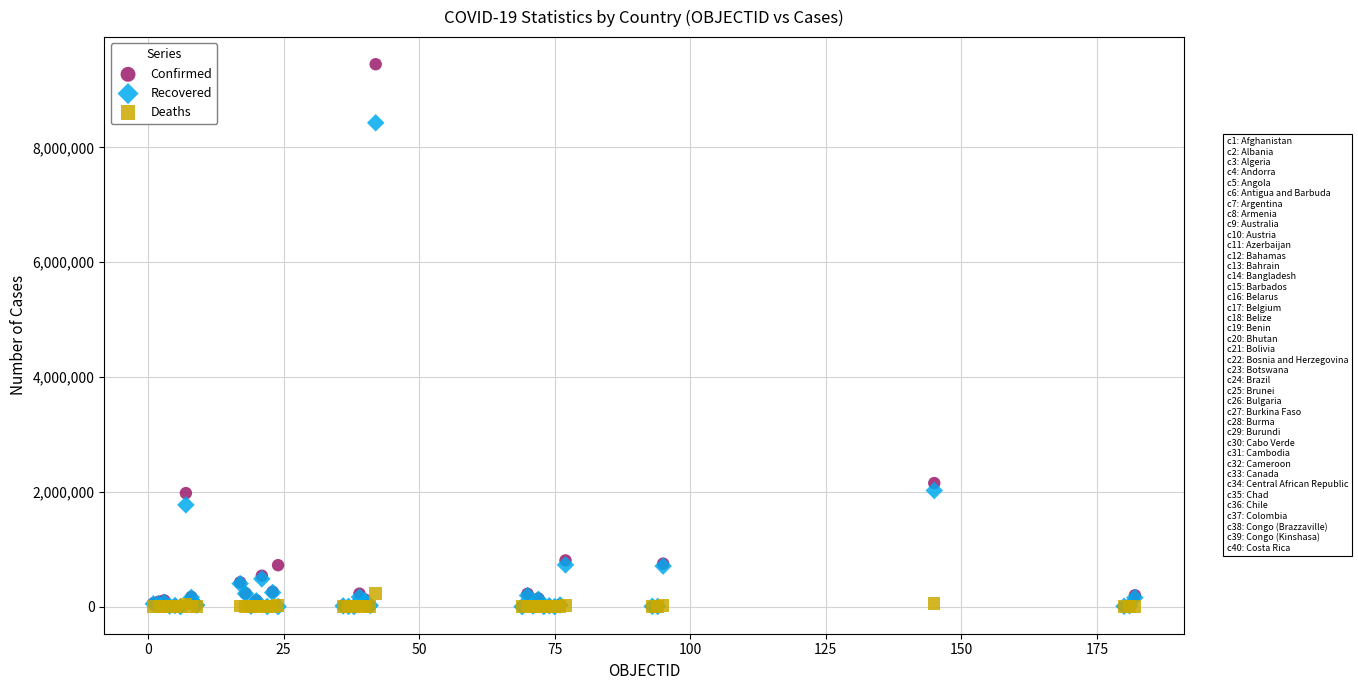

Across all series, what Y value is closest to 4723582?

2151207